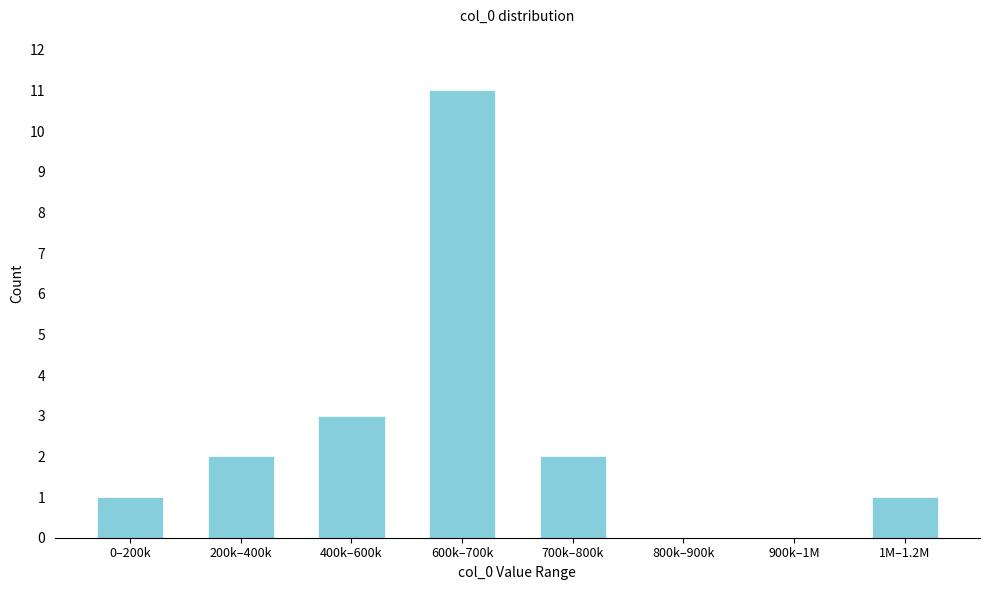

Reading left to right, transcribe all the data shown in this chart.

0–200k=1	200k–400k=2	400k–600k=3	600k–700k=11	700k–800k=2	800k–900k=0	900k–1M=0	1M–1.2M=1